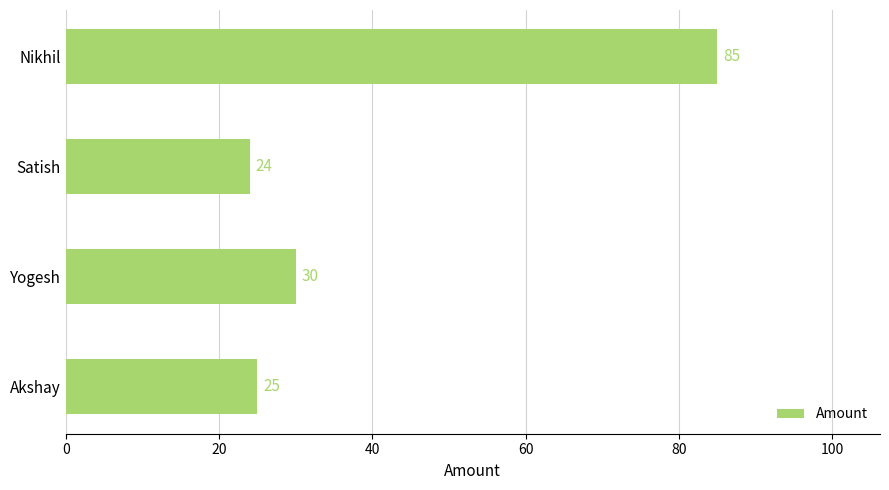

List the labels in order of value, smallest first.

Satish, Akshay, Yogesh, Nikhil